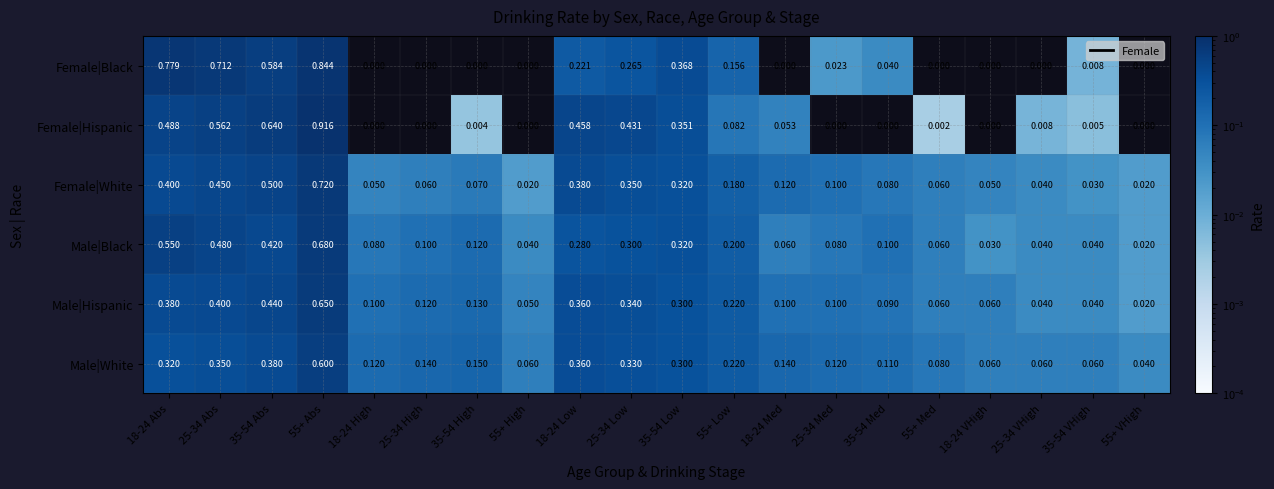

Count the number of categories in the chart.

20